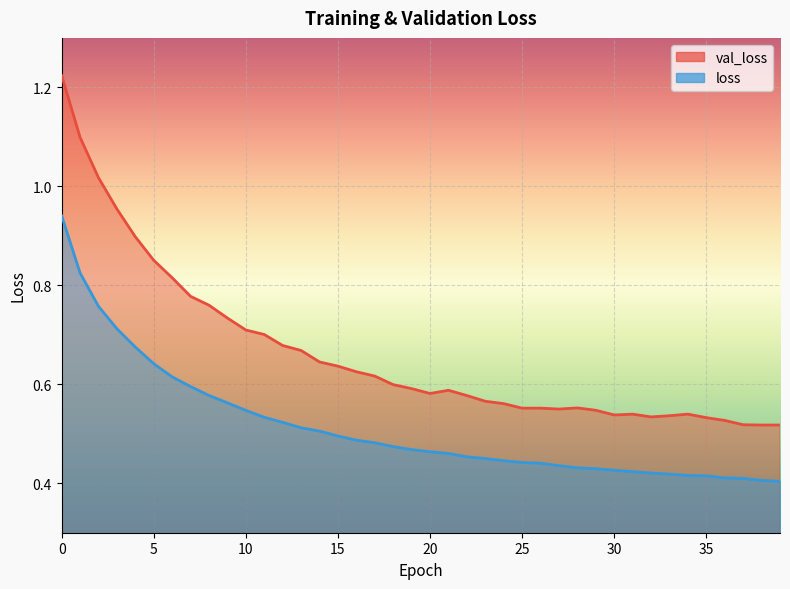

Rank the series by their average value, from highest to lowest.

val_loss, loss